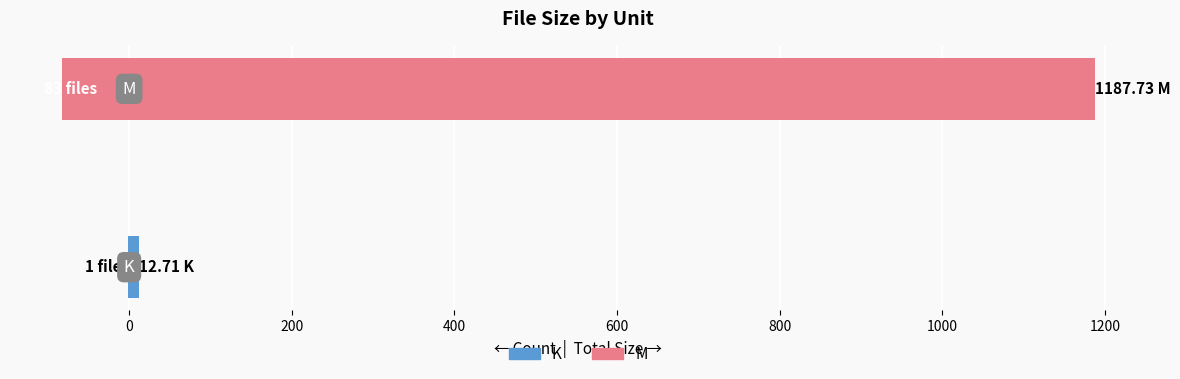

How many bars are there in each group?

2